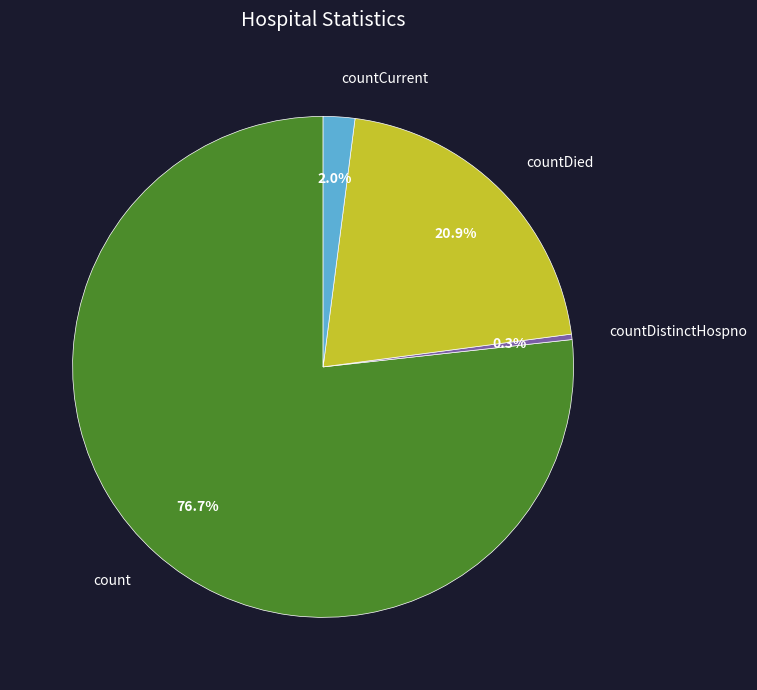

Between countDied and countDistinctHospno, which is larger?

countDied